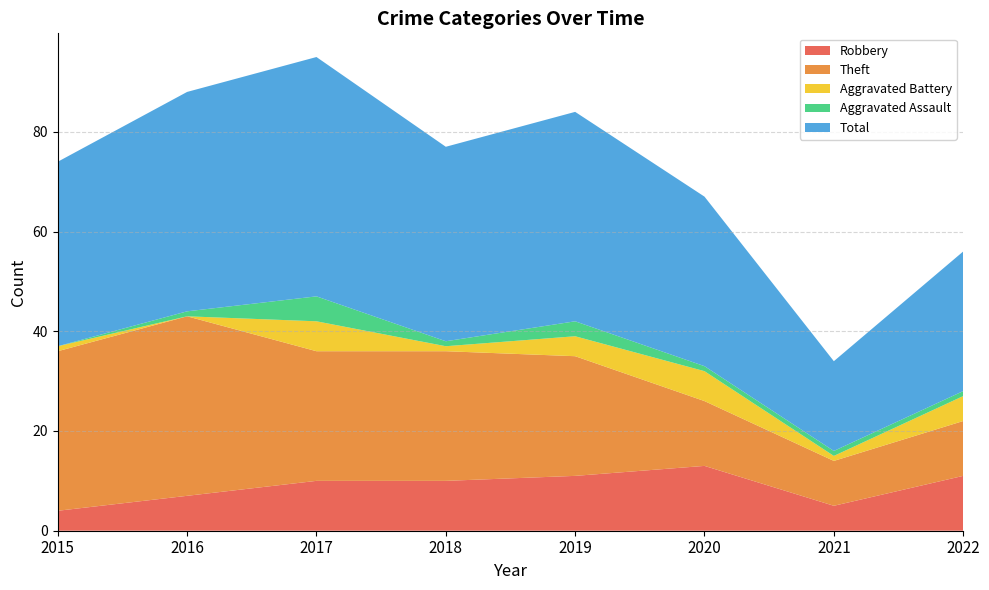

Reading right to left, list all the values displayed in this chart.

Robbery: 2022=11	2021=5	2020=13	2019=11	2018=10	2017=10	2016=7	2015=4
Theft: 2022=11	2021=9	2020=13	2019=24	2018=26	2017=26	2016=36	2015=32
Aggravated Battery: 2022=5	2021=1	2020=6	2019=4	2018=1	2017=6	2016=0	2015=1
Aggravated Assault: 2022=1	2021=1	2020=1	2019=3	2018=1	2017=5	2016=1	2015=0
Total: 2022=28	2021=18	2020=34	2019=42	2018=39	2017=48	2016=44	2015=37